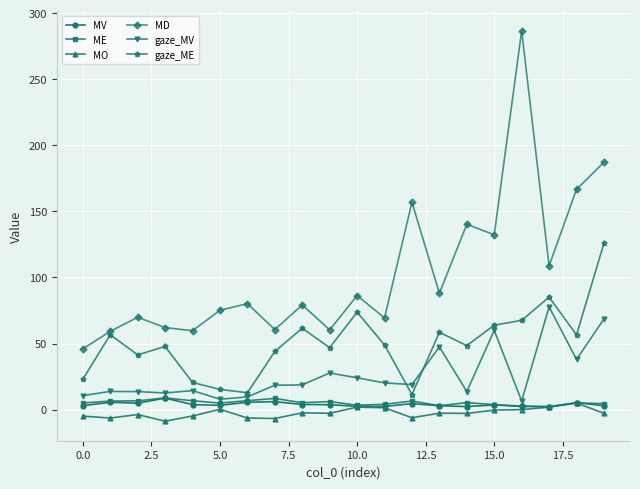

Is this an area chart (filled region under the line)?

No